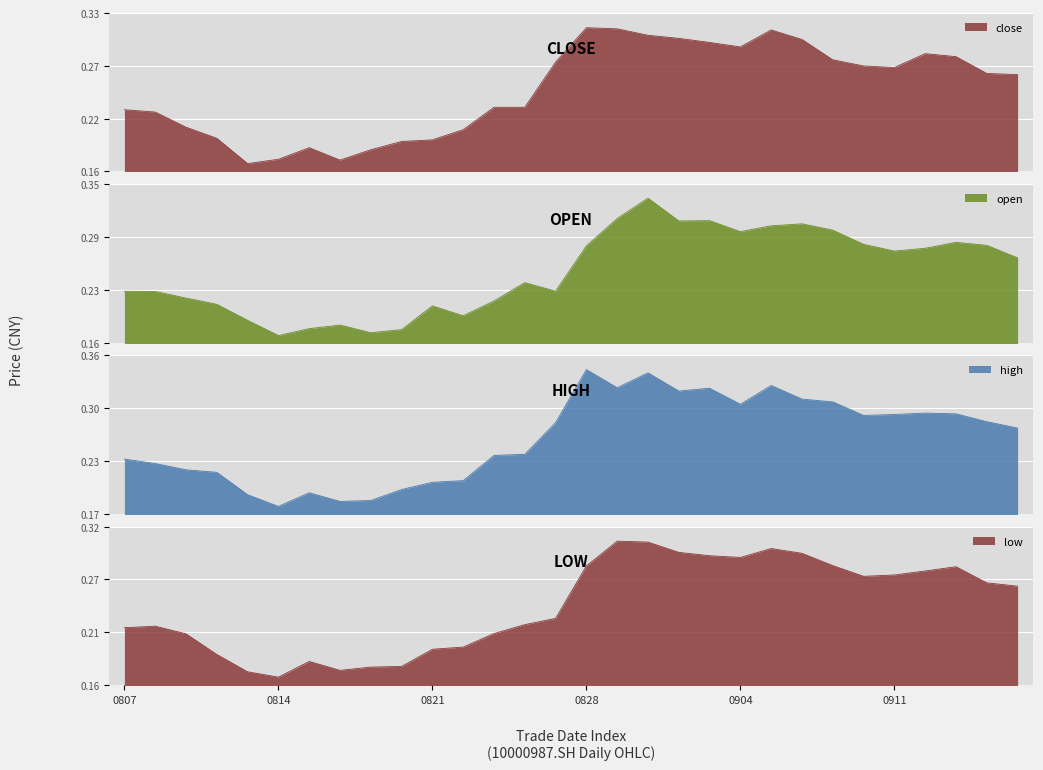

What is the maximum value for close?

0.3